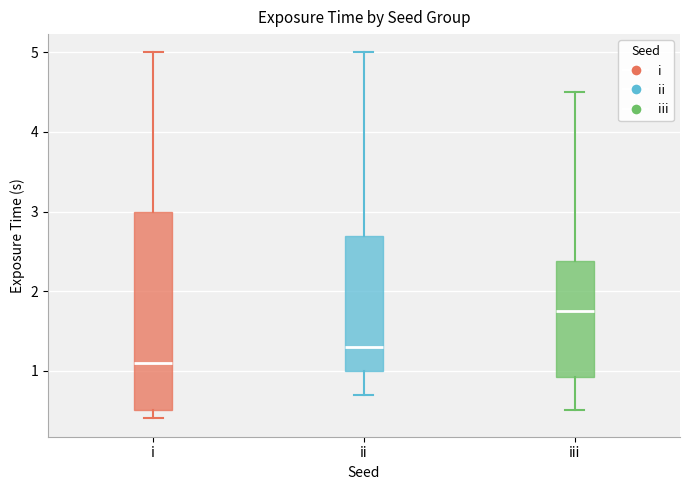

Reading left to right, transcribe this box plot: for each box, give where its median line is, the range the box spans, and where its two whiskers end, as read against the y-axis. The values are not printed on the chart, so give them approximately, as read against the axis.

i: median 1.1, box 0.5 to 3.0, whiskers 0.4 to 5.0
ii: median 1.3, box 1.0 to 2.7, whiskers 0.7 to 5.0
iii: median 1.8, box 0.9 to 2.4, whiskers 0.5 to 4.5